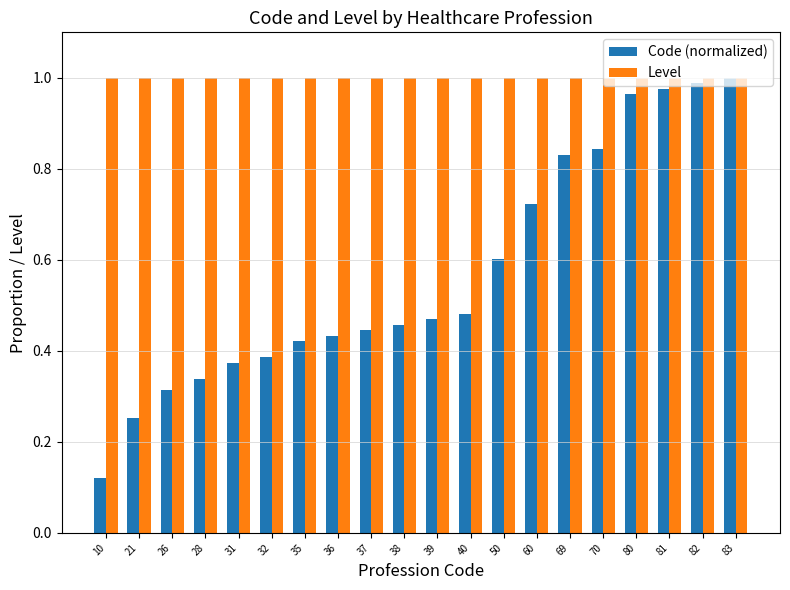

True or false: Code (normalized) has a value of 1.2 at 70.

False